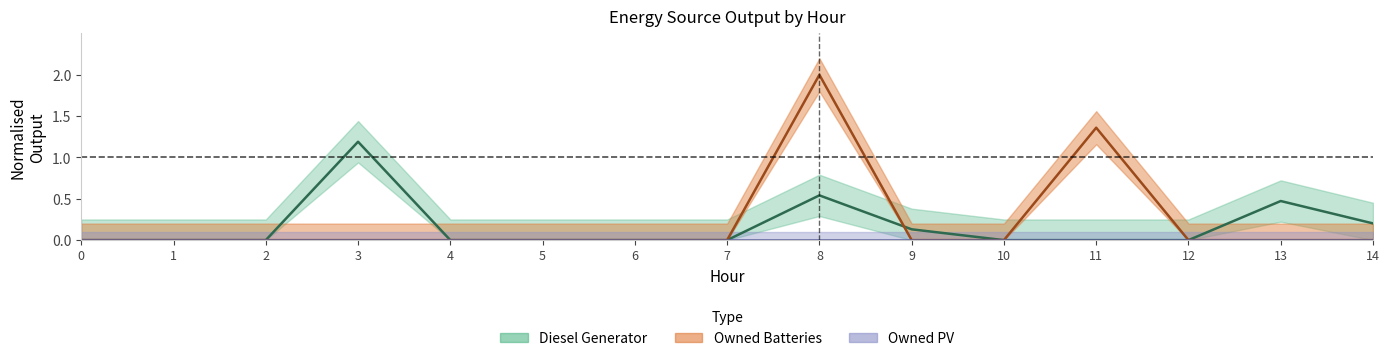

Reading left to right, extract all data points from this chart.

Diesel Generator: 0=0.0	1=0.0	2=0.0	3=1.2	4=0.0	5=0.0	6=0.0	7=0.0	8=0.5	9=0.1	10=0.0	11=0.0	12=0.0	13=0.5	14=0.2
Owned Batteries: 0=0.0	1=0.0	2=0.0	3=0.0	4=0.0	5=0.0	6=0.0	7=0.0	8=2.0	9=0.0	10=0.0	11=1.4	12=0.0	13=0.0	14=0.0